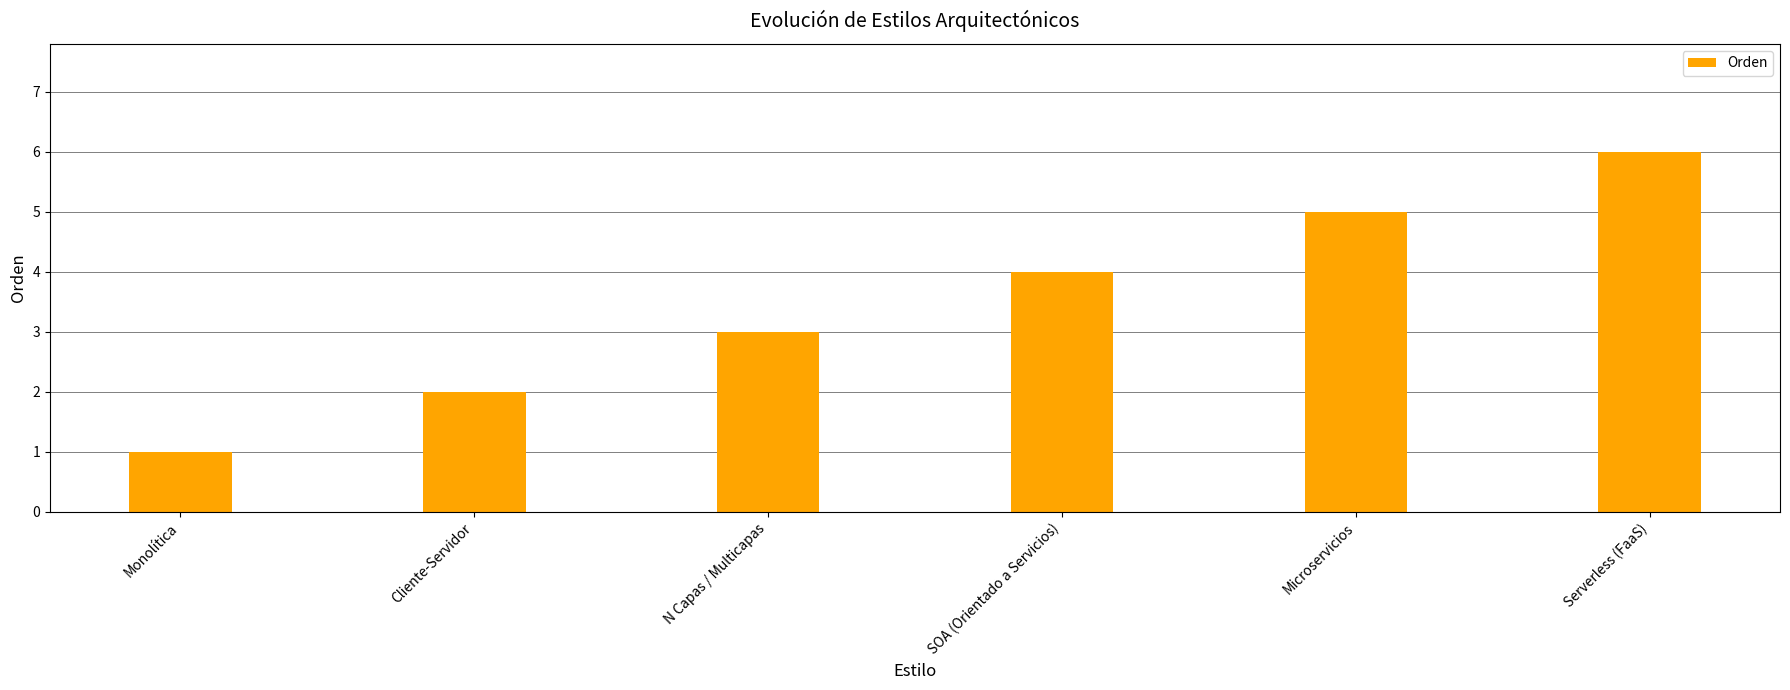

What is the label of the 2nd bar from the left?

Cliente-Servidor